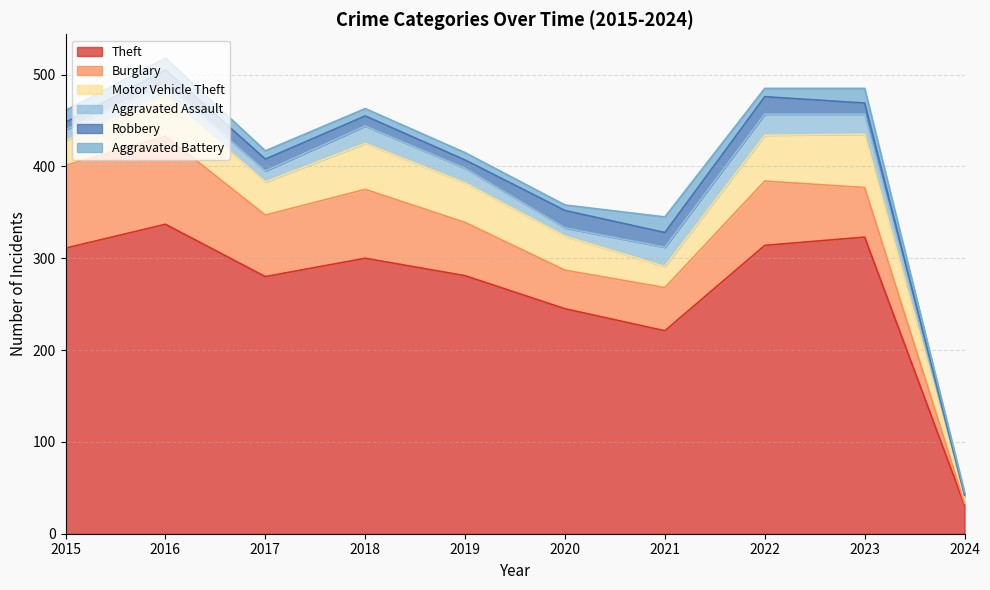

Between 2023 and 2024, which series saw the biggest shift?

Theft